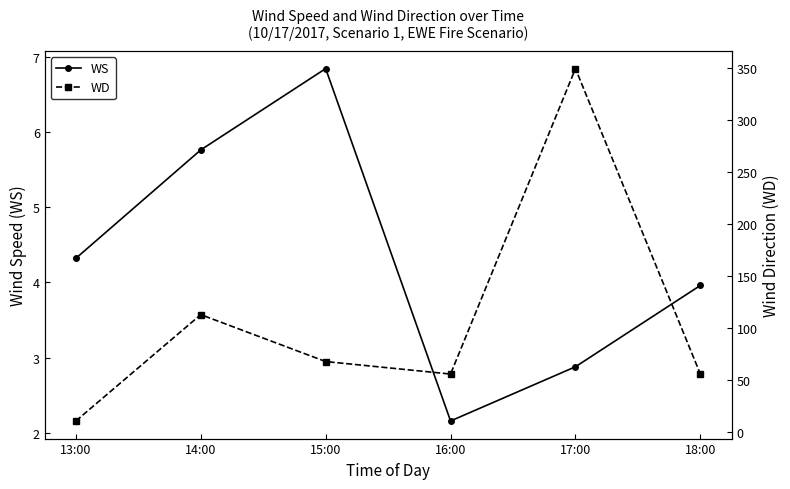

Which has a higher value, 13:00 or 17:00?

13:00